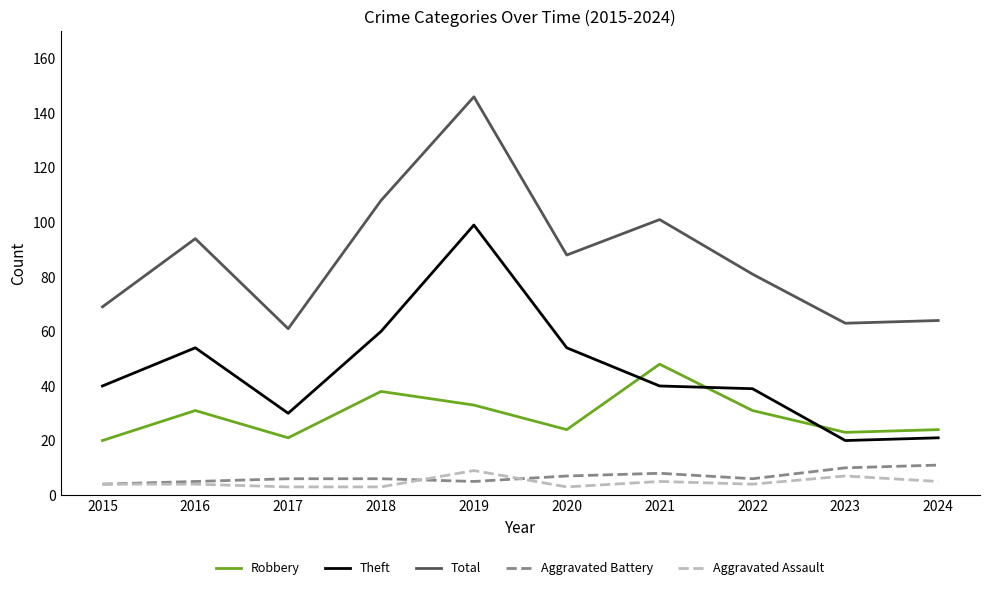

Where is the first local maximum for Robbery?

2016